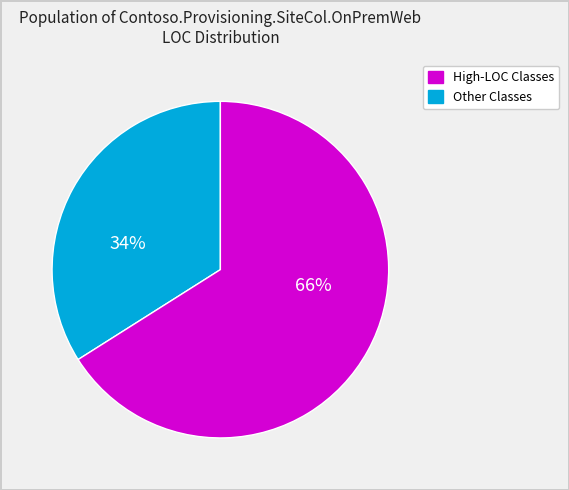

How many segments does this pie chart have?

2